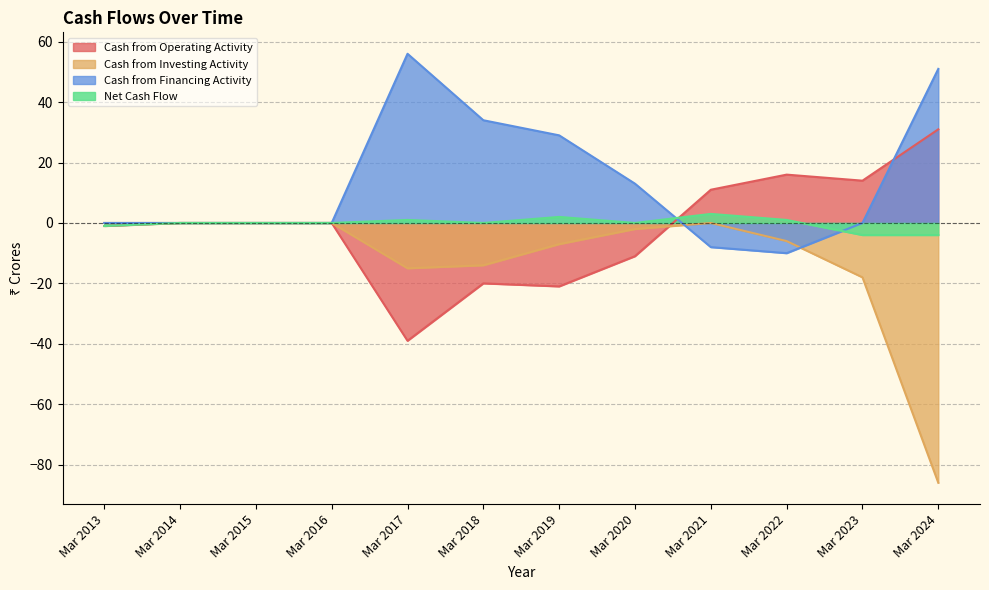

List the labels in order of Cash from Financing Activity value, smallest first.

Mar 2022, Mar 2021, Mar 2013, Mar 2014, Mar 2015, Mar 2016, Mar 2023, Mar 2020, Mar 2019, Mar 2018, Mar 2024, Mar 2017